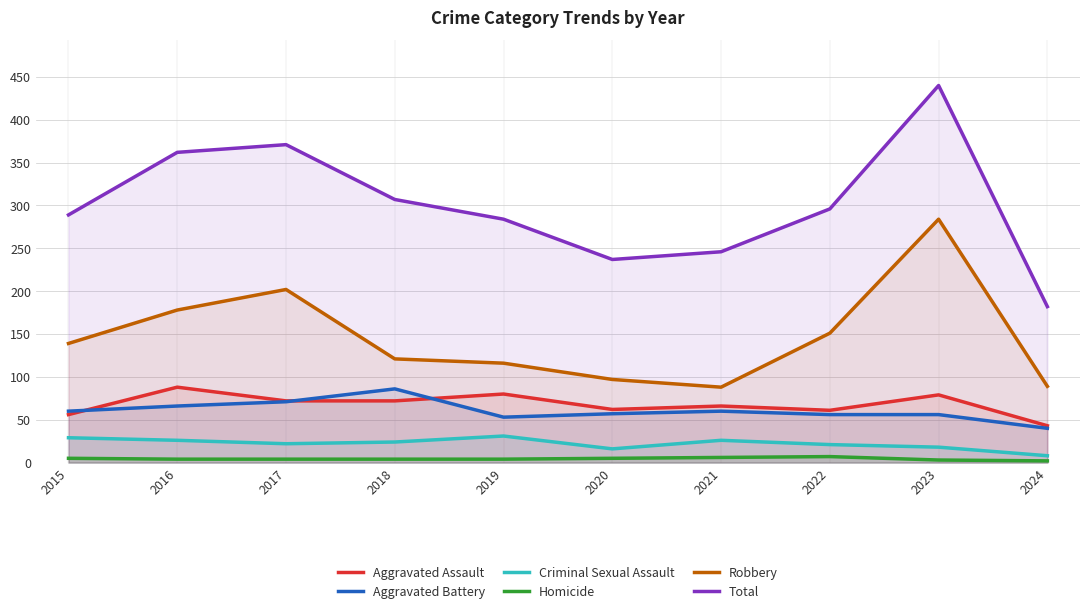

True or false: Criminal Sexual Assault and Aggravated Battery intersect in this chart.

False